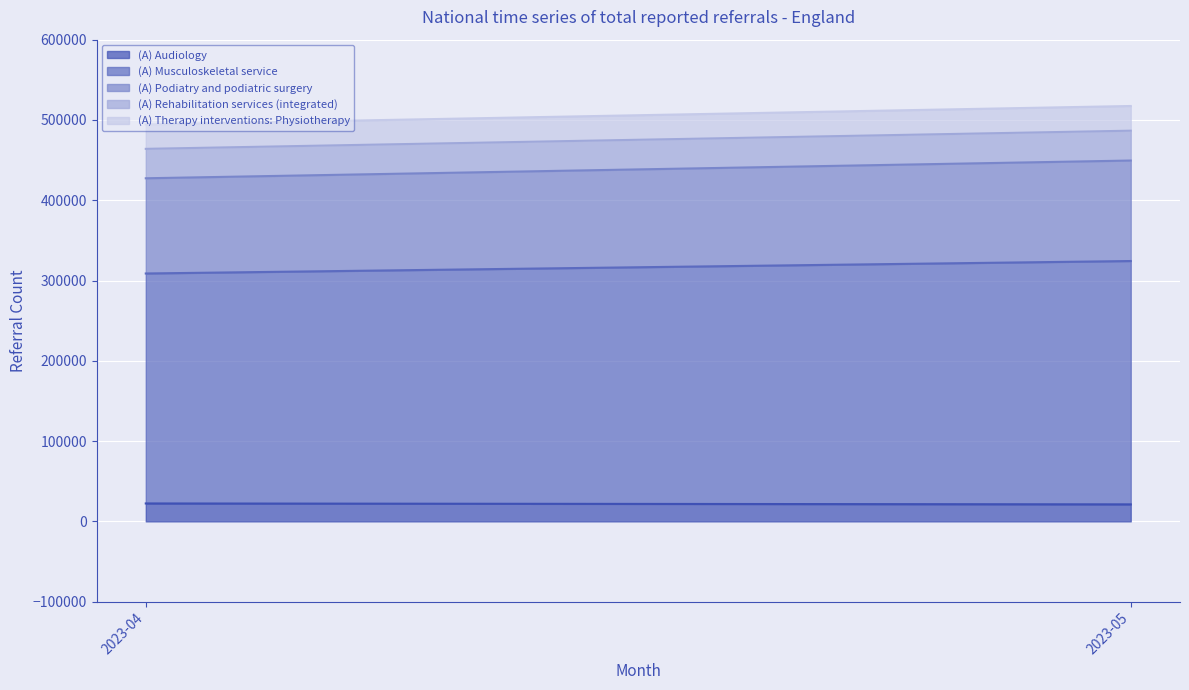

The value of (A) Audiology at 2023-05 is 21198. True or false?

True